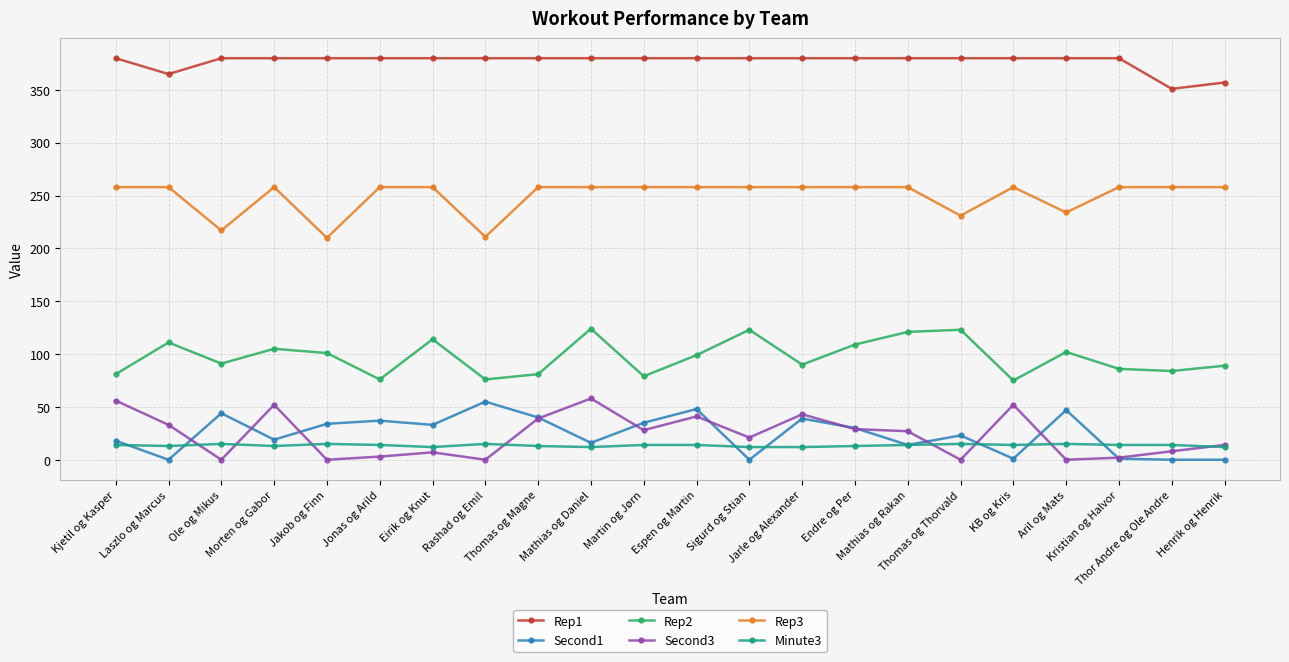

Which series has the largest total across all categories?

Rep1